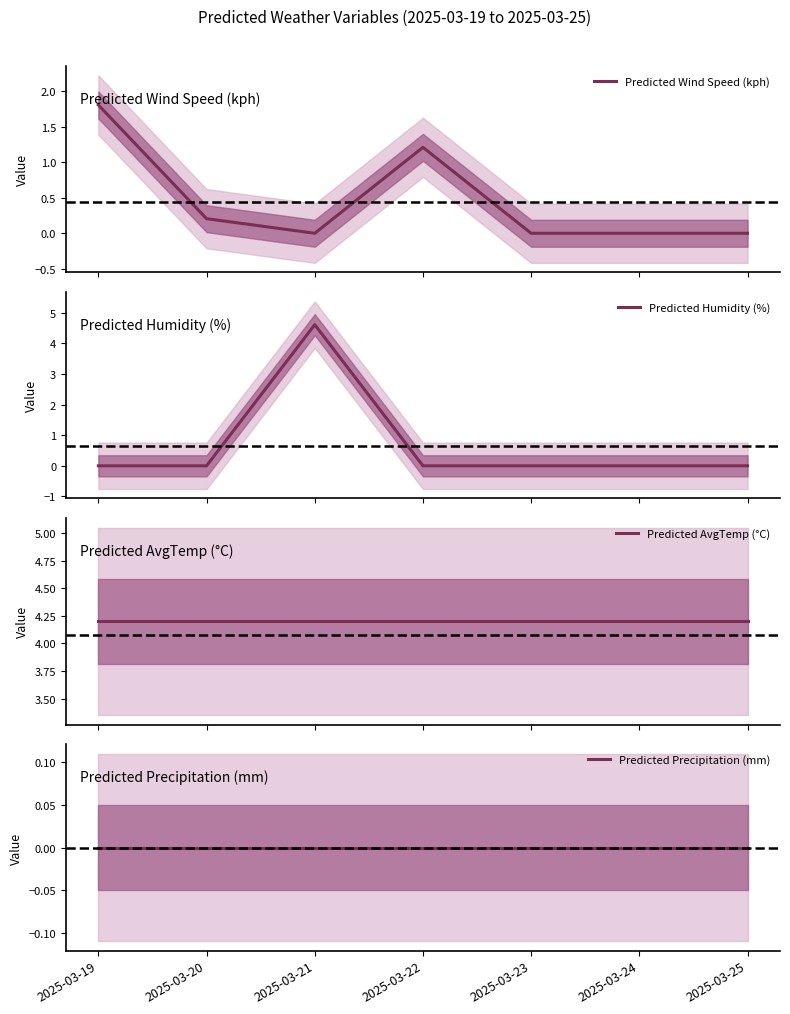

Which series changed the most between 2025-03-24 and 2025-03-25?

Predicted Wind Speed (kph)